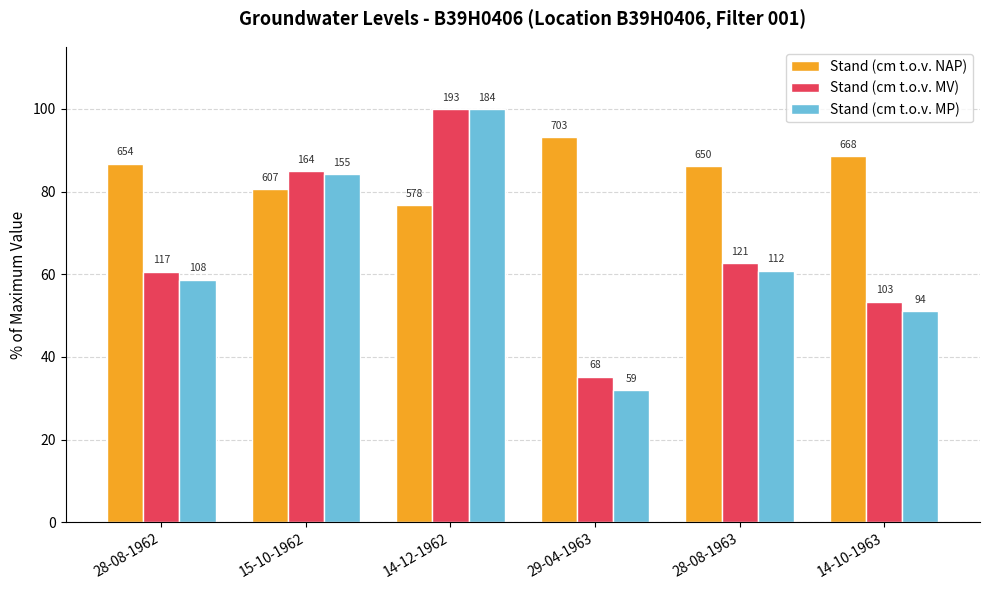

What is the sum of all Stand (cm t.o.v. MV) values?

396.9